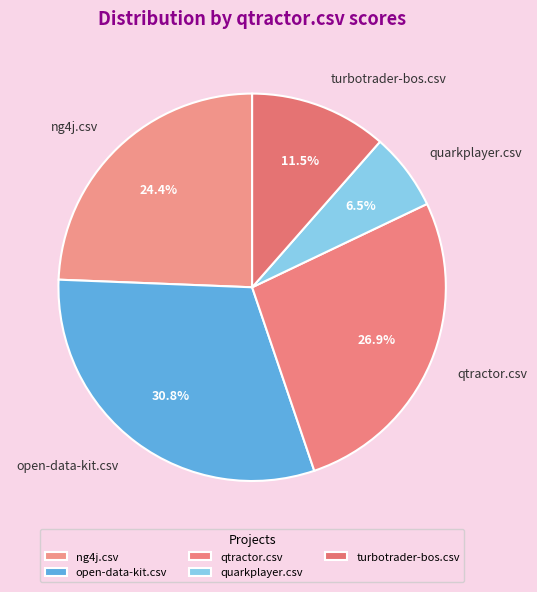

To the nearest percent, what portion does ng4j.csv represent?

24%